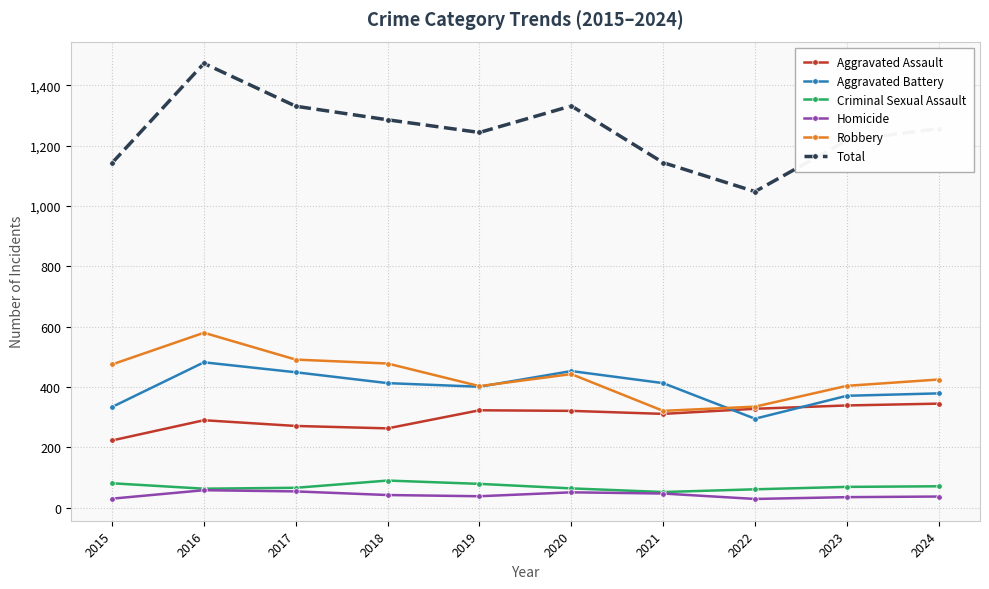

How many data points does each series have?

10